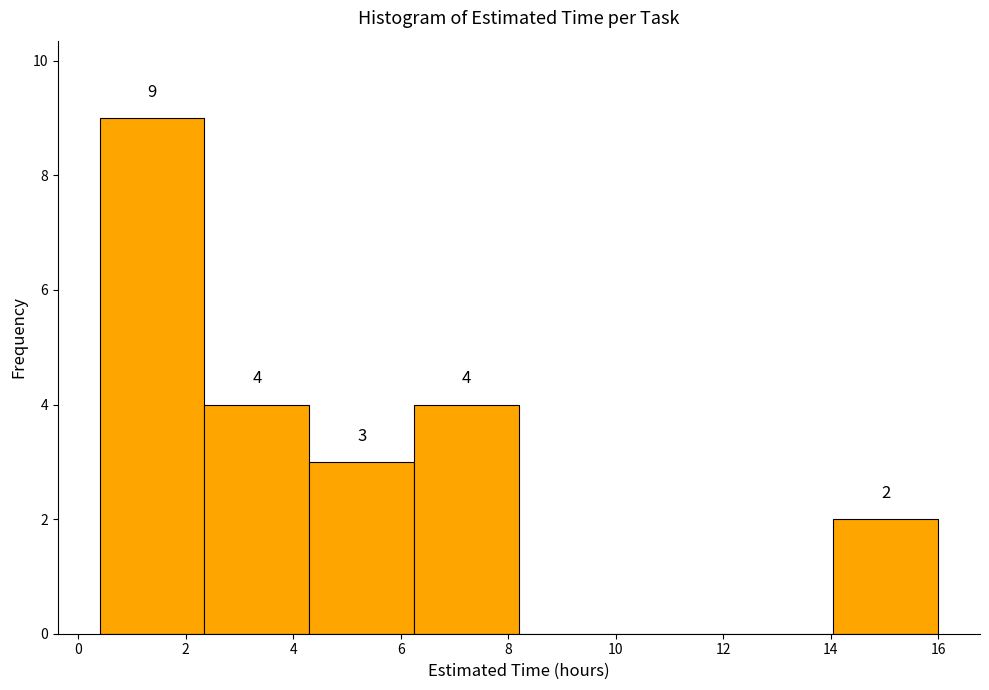

Over which range of the x-axis is the bar tallest?

0.40 to 2.35